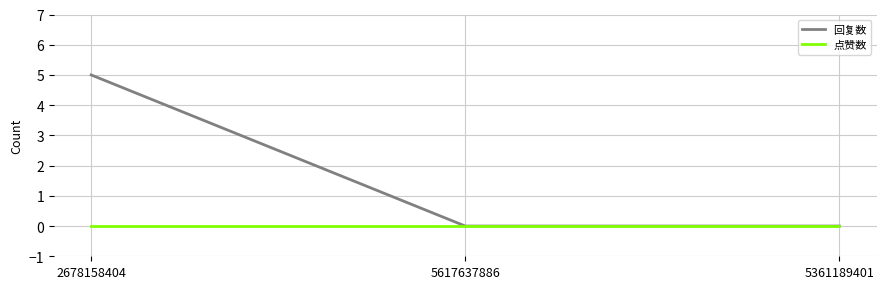

Which series has the largest total across all categories?

回复数